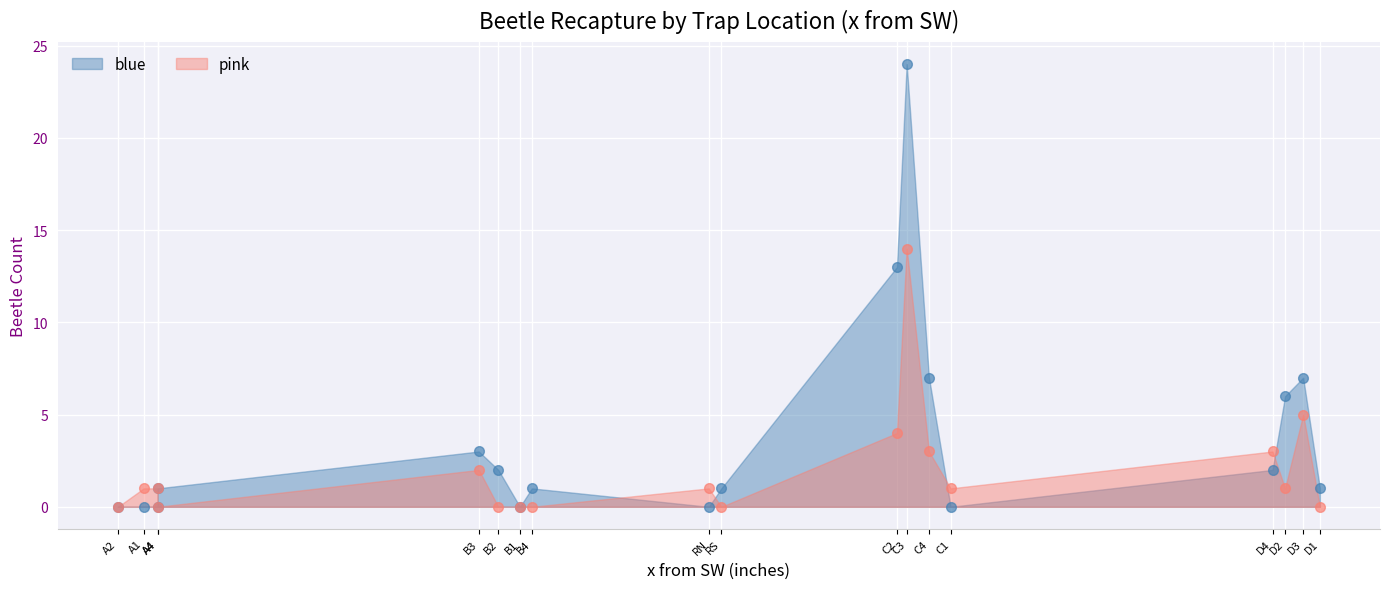

What are all the series names shown in the legend?

blue, pink